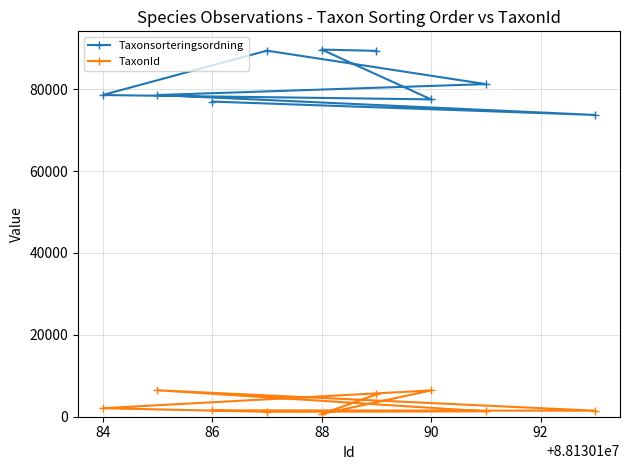

What is the average value of the TaxonId series?

2957